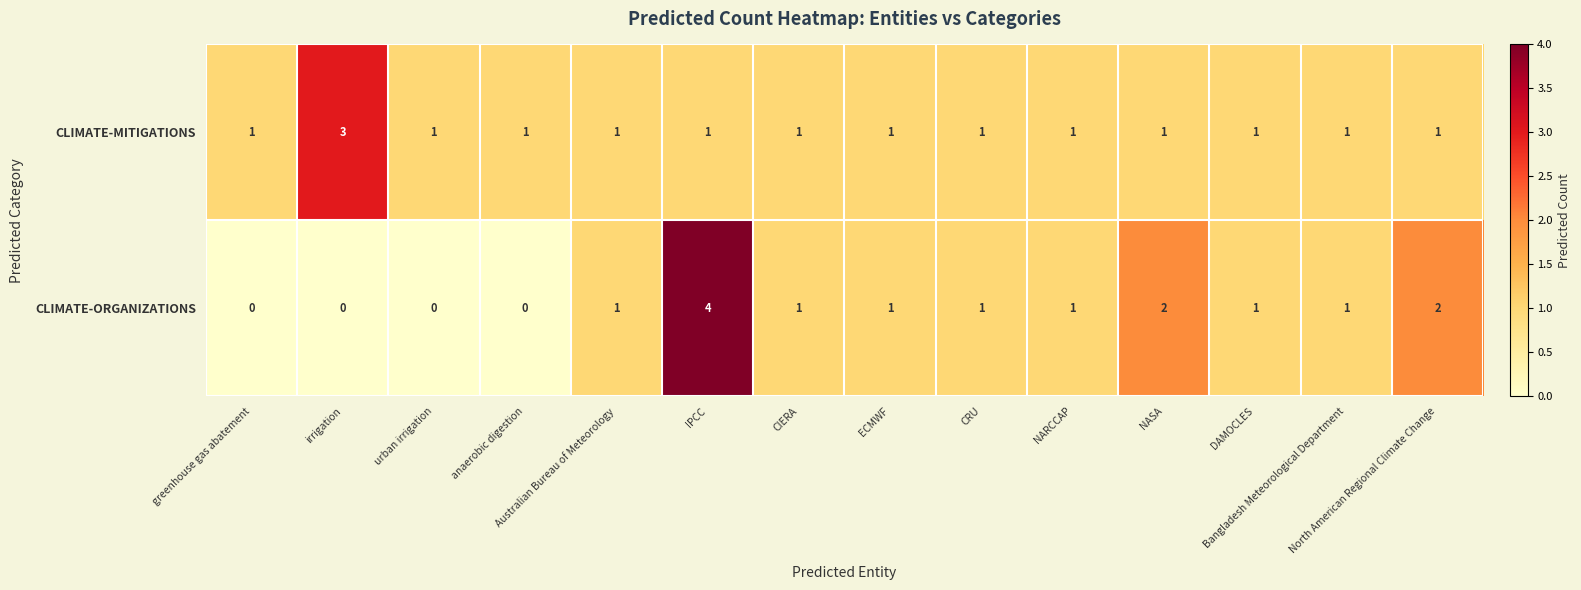

Count the number of data series in this chart.

2